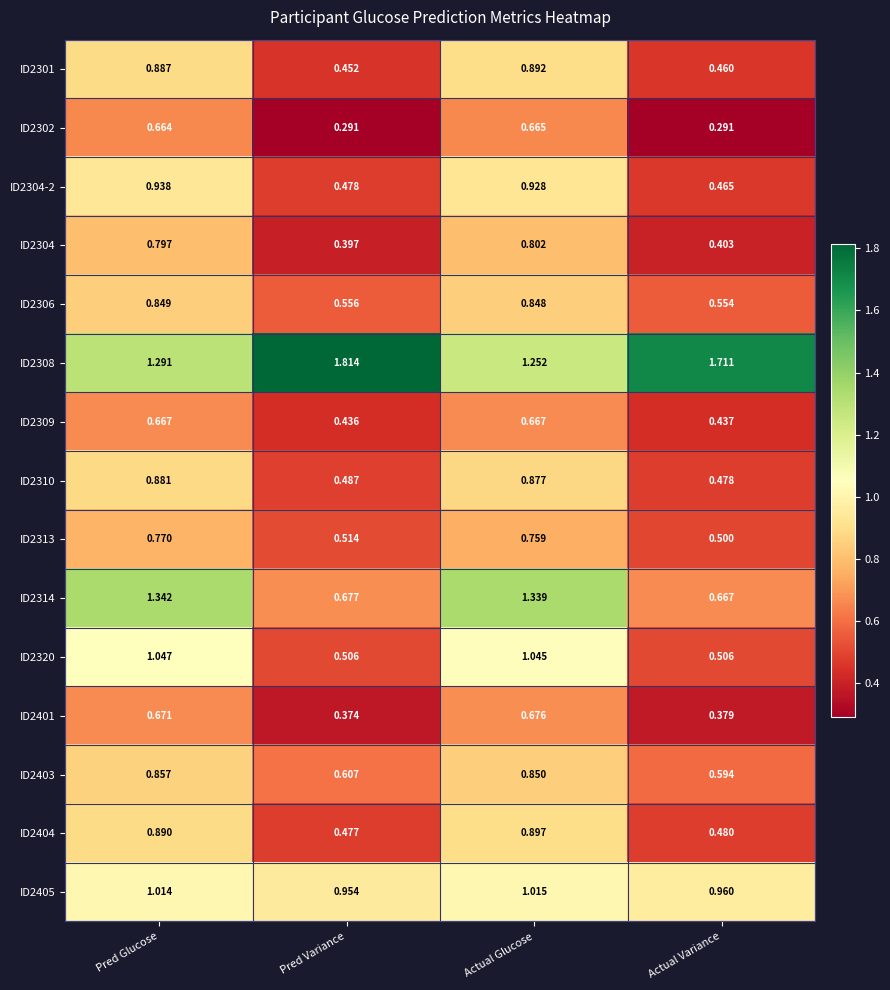

Rank the categories by ID2404 value from highest to lowest.

Actual Glucose, Pred Glucose, Actual Variance, Pred Variance